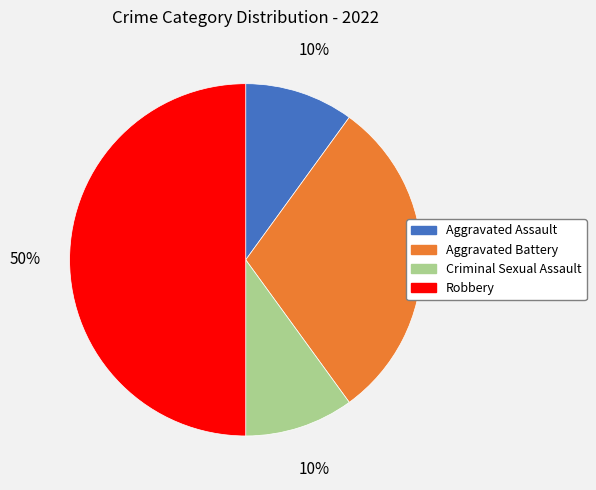

Which slice is the largest?

Robbery